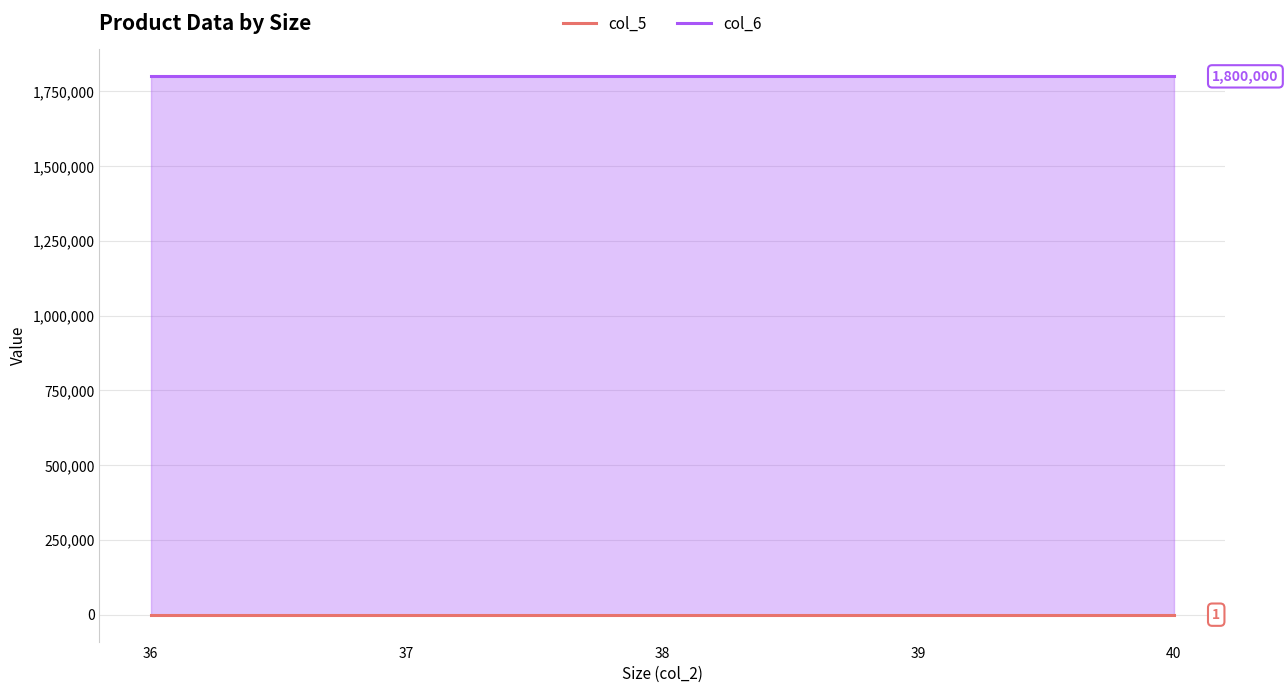

What are all the series names shown in the legend?

col_5, col_6